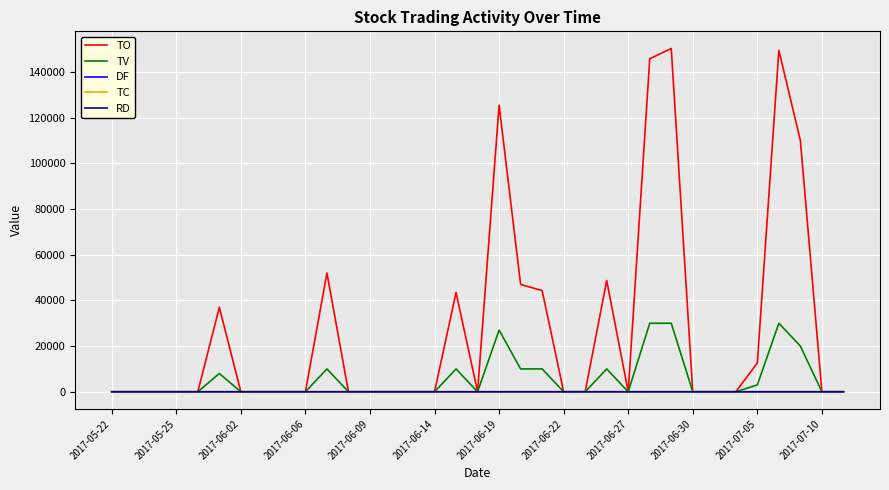

Which series has the largest total across all categories?

TO